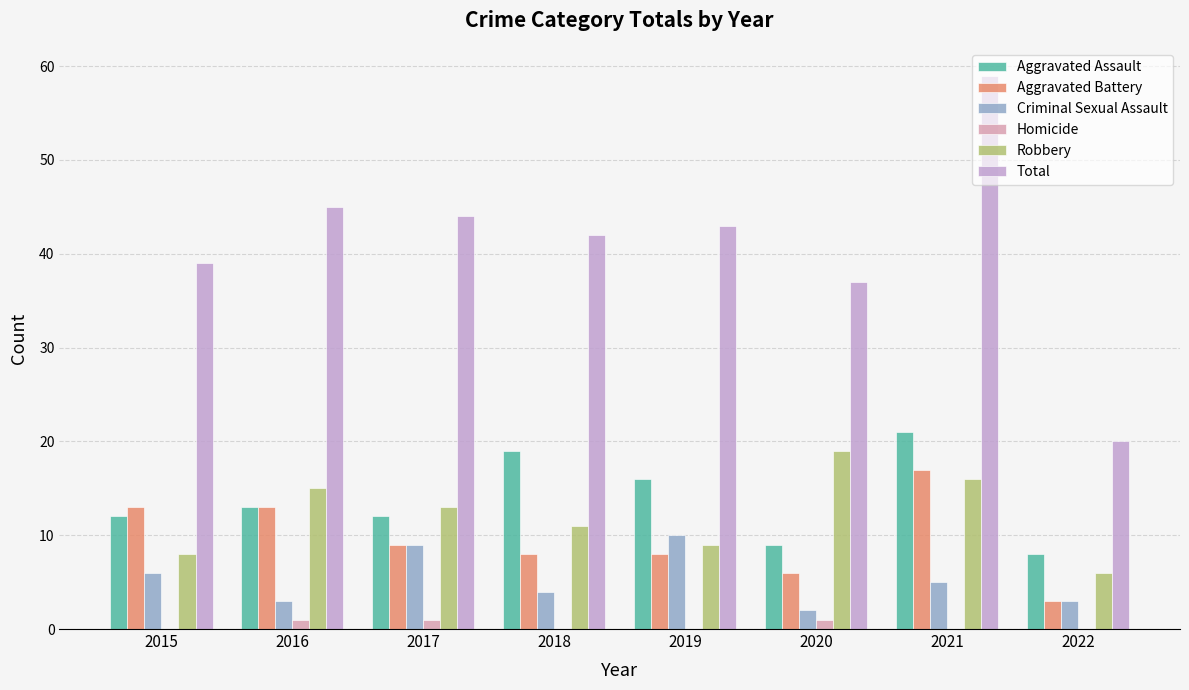

Between 2017 and 2021, which series saw the biggest shift?

Total